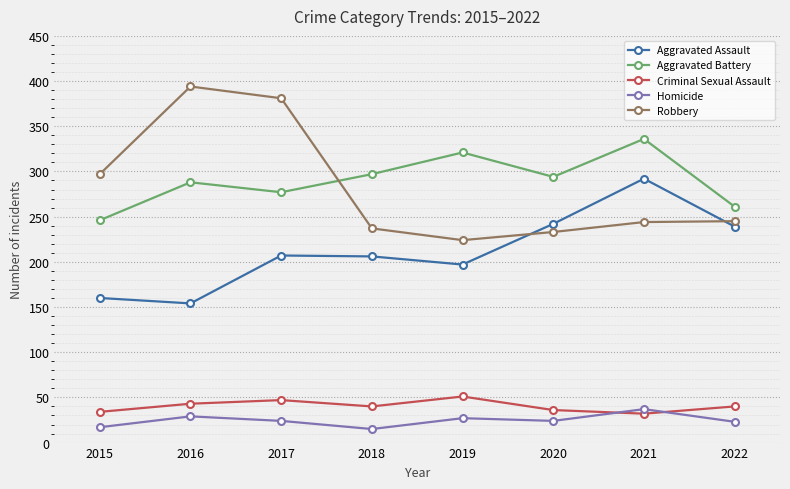

What is the difference between the Robbery values at 2022 and 2015?

52